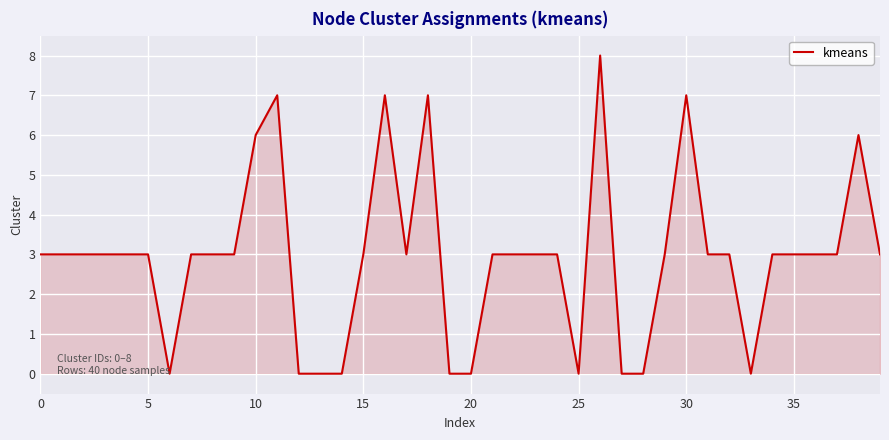

What is the difference between the maximum and minimum values?

8